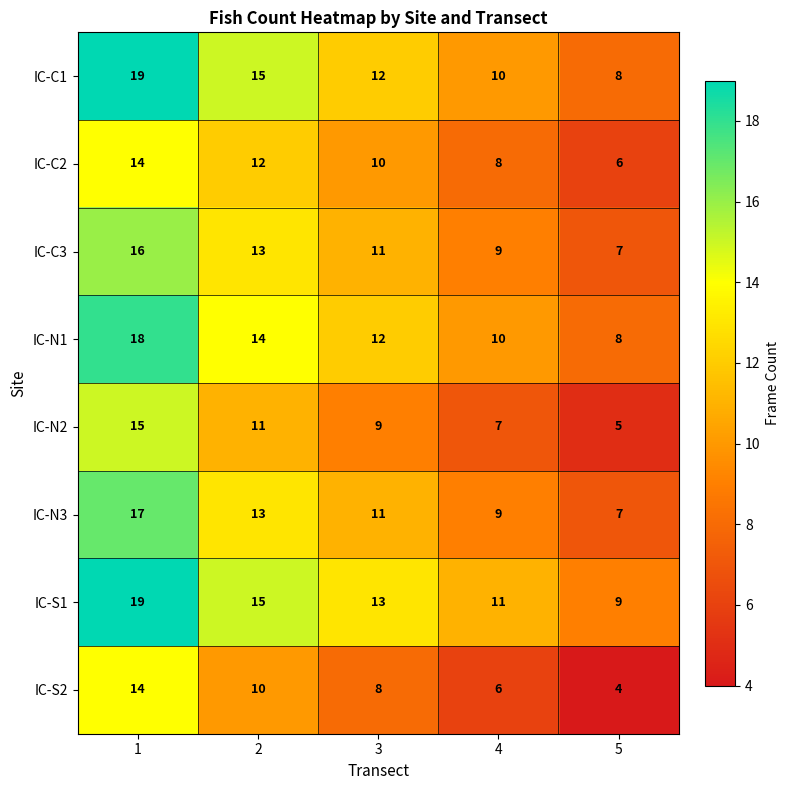

What is the spread (max minus min) of values at 2?

5